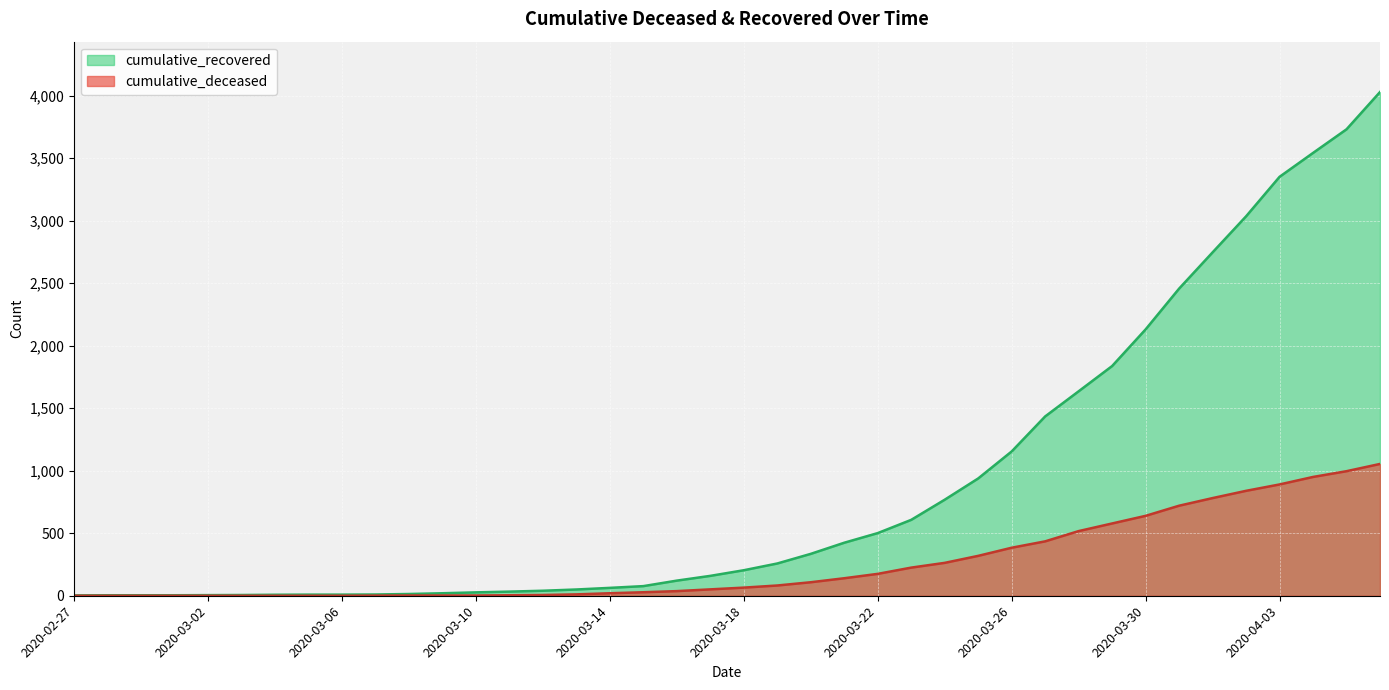

What value does the cumulative_recovered series have at 2020-04-02, to the nearest 50?

3050